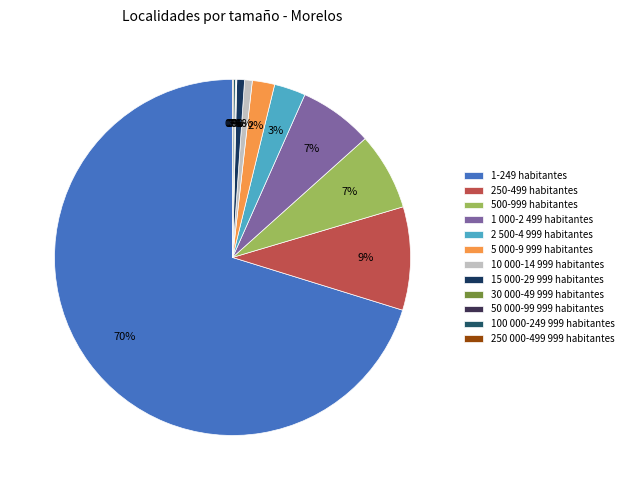

Rank the categories by value from highest to lowest.

1-249 habitantes, 250-499 habitantes, 500-999 habitantes, 1 000-2 499 habitantes, 2 500-4 999 habitantes, 5 000-9 999 habitantes, 10 000-14 999 habitantes, 15 000-29 999 habitantes, 100 000-249 999 habitantes, 30 000-49 999 habitantes, 50 000-99 999 habitantes, 250 000-499 999 habitantes